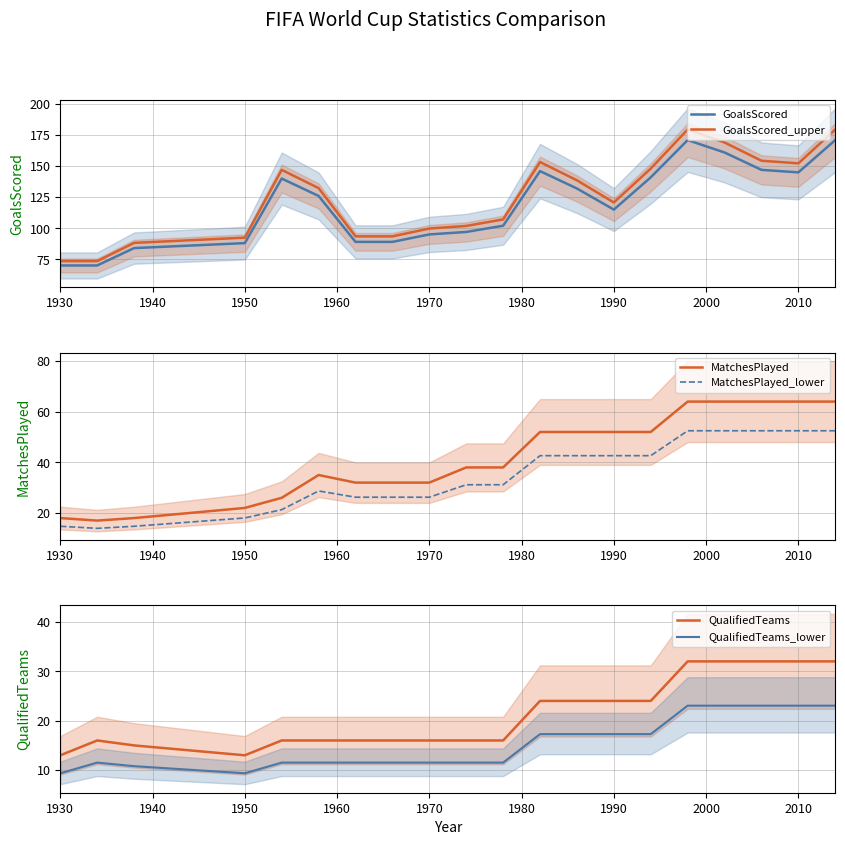

What is the difference between the maximum and minimum values in the MatchesPlayed_lower series?

38.5